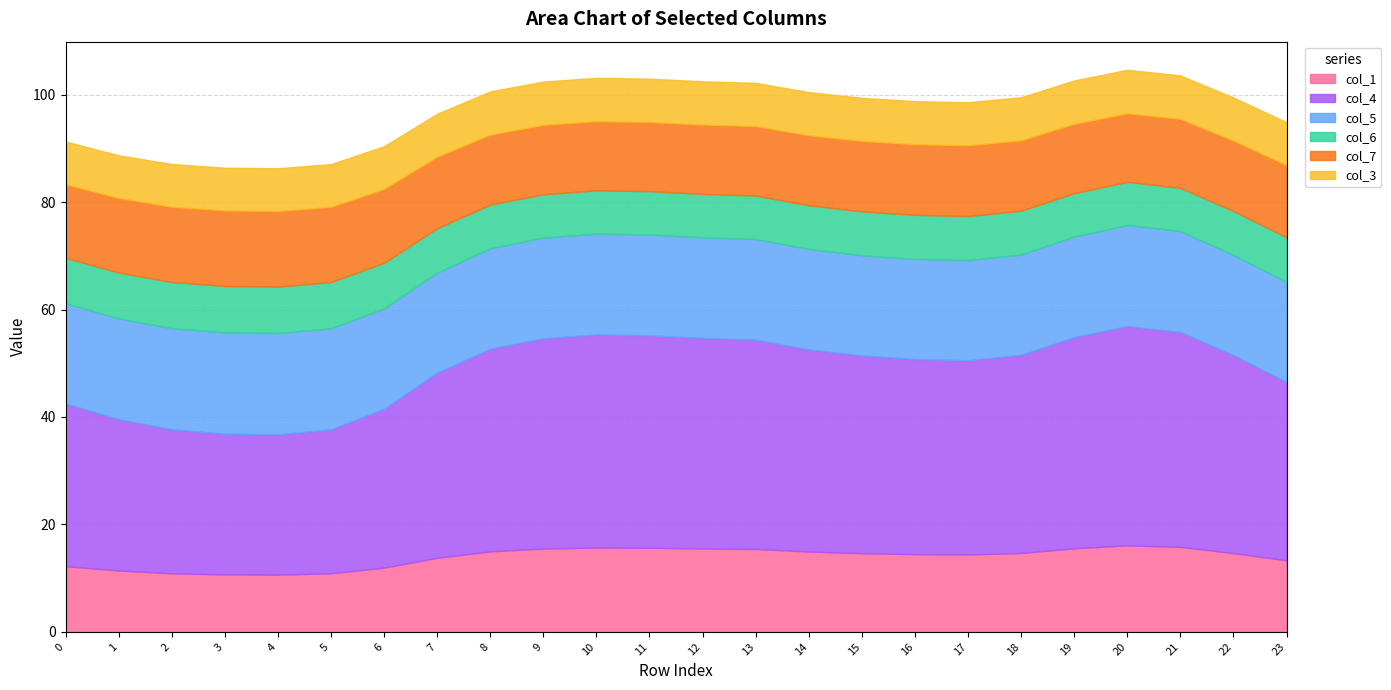

What value does the col_3 series have at 12?

8.1